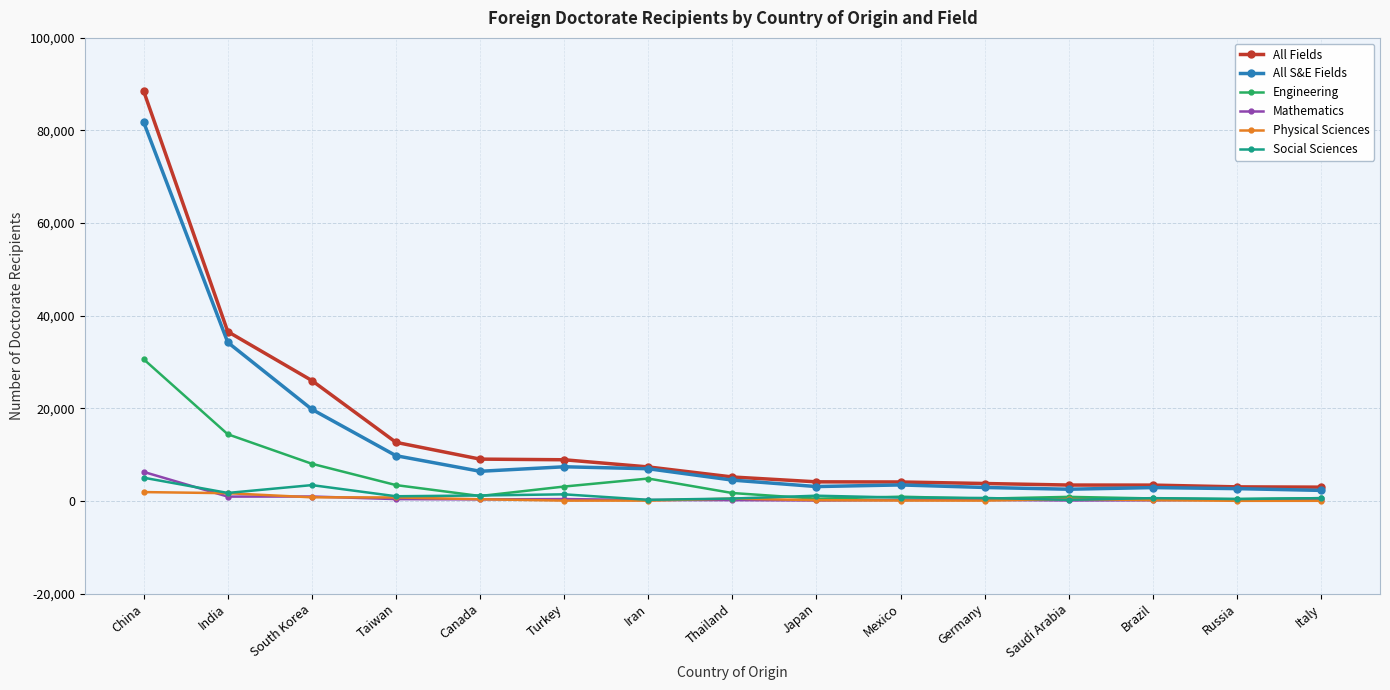

What is the label of the 12th point from the right?

Taiwan